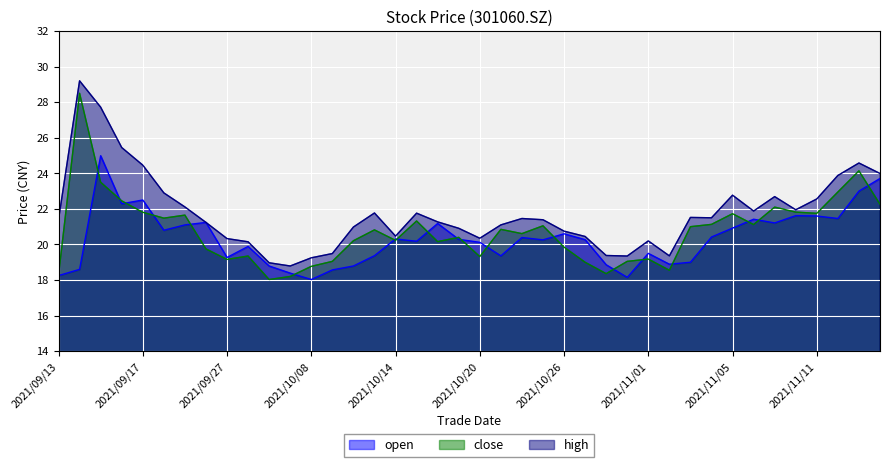

What are all the series names shown in the legend?

open, close, high